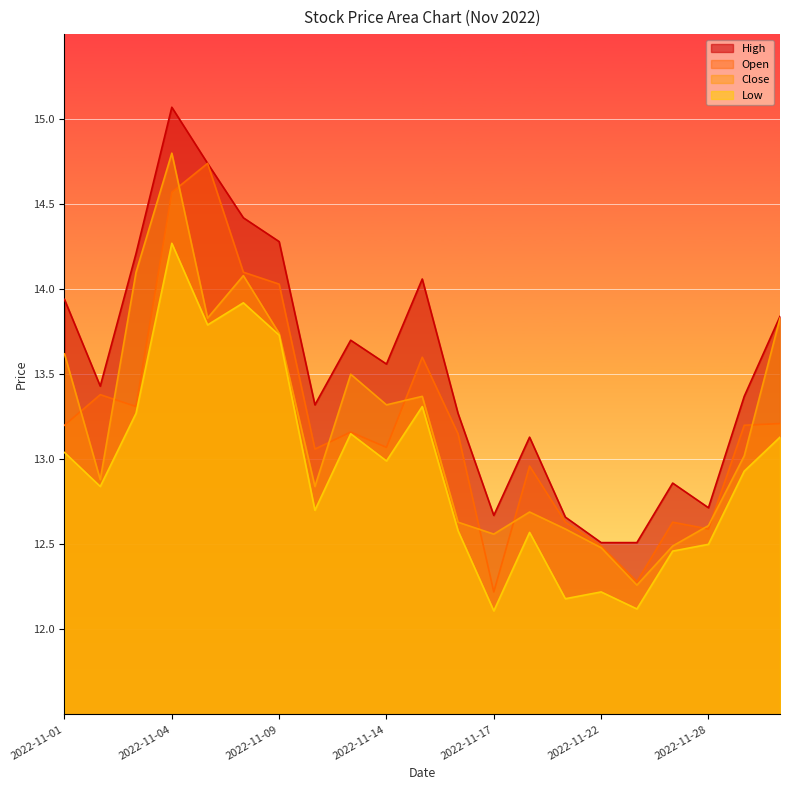

What is the difference between the second highest and second lowest values in the Close series?

1.6